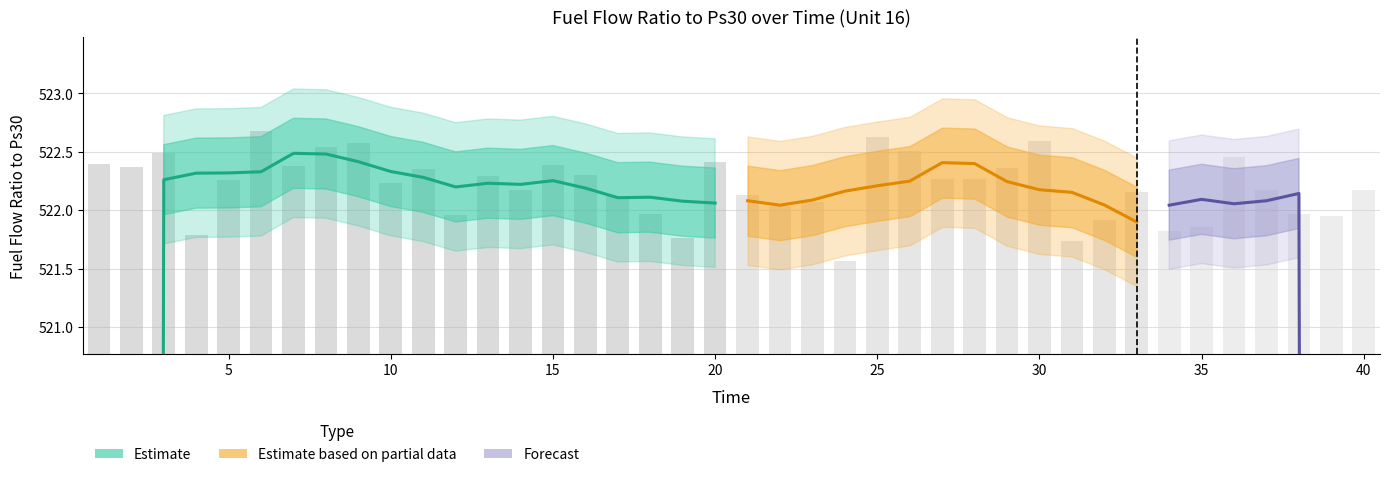

Reading left to right, what are all the values shown in this chart?

1=522.4	2=522.4	3=522.5	4=521.8	5=522.3	6=522.7	7=522.4	8=522.5	9=522.6	10=522.2	11=522.4	12=522.0	13=522.3	14=522.2	15=522.4	16=522.3	17=522.1	18=522.0	19=521.8	20=522.4	21=522.1	22=522.0	23=522.1	24=521.6	25=522.6	26=522.5	27=522.3	28=522.3	29=522.4	30=522.6	31=521.7	32=521.9	33=522.2	34=521.8	35=521.9	36=522.5	37=522.2	38=522.0	39=522.0	40=522.2